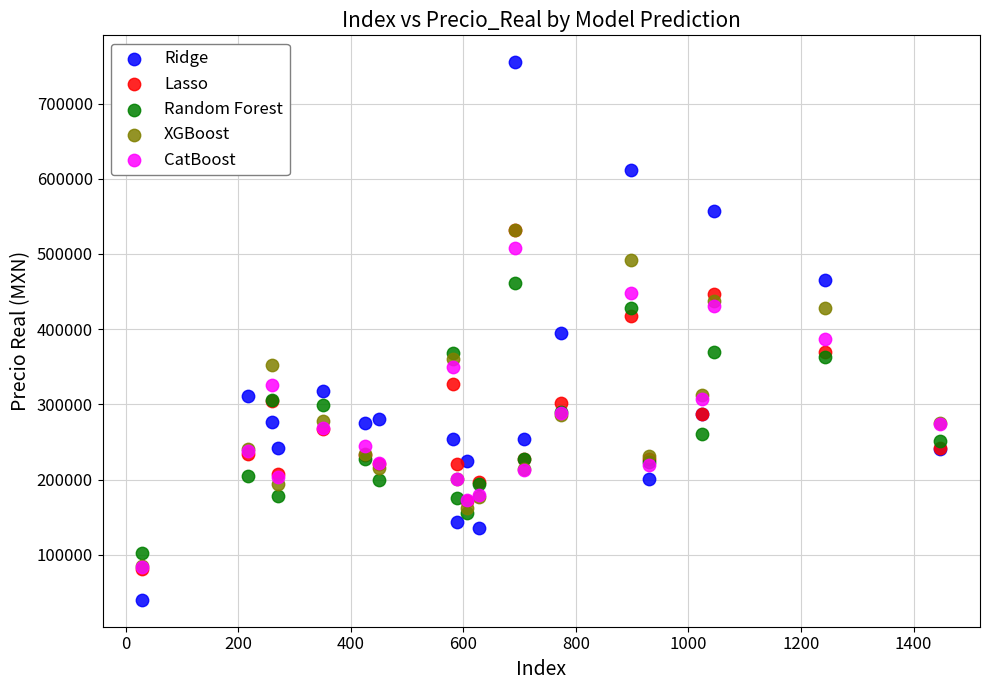

What are all the series names shown in the legend?

Ridge, Lasso, Random Forest, XGBoost, CatBoost